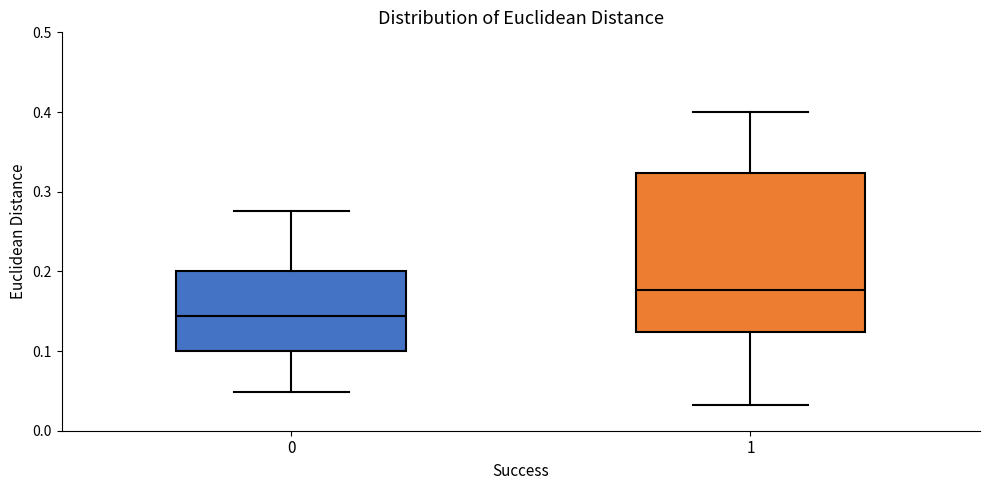

Reading left to right, read every box against the y-axis: the position of its median line, the range the box covers, and the ends of its whiskers. The values are not printed on the chart, so give them approximately, as read against the axis.

0: median 0.14, box 0.10 to 0.20, whiskers 0.05 to 0.28
1: median 0.18, box 0.12 to 0.32, whiskers 0.03 to 0.40